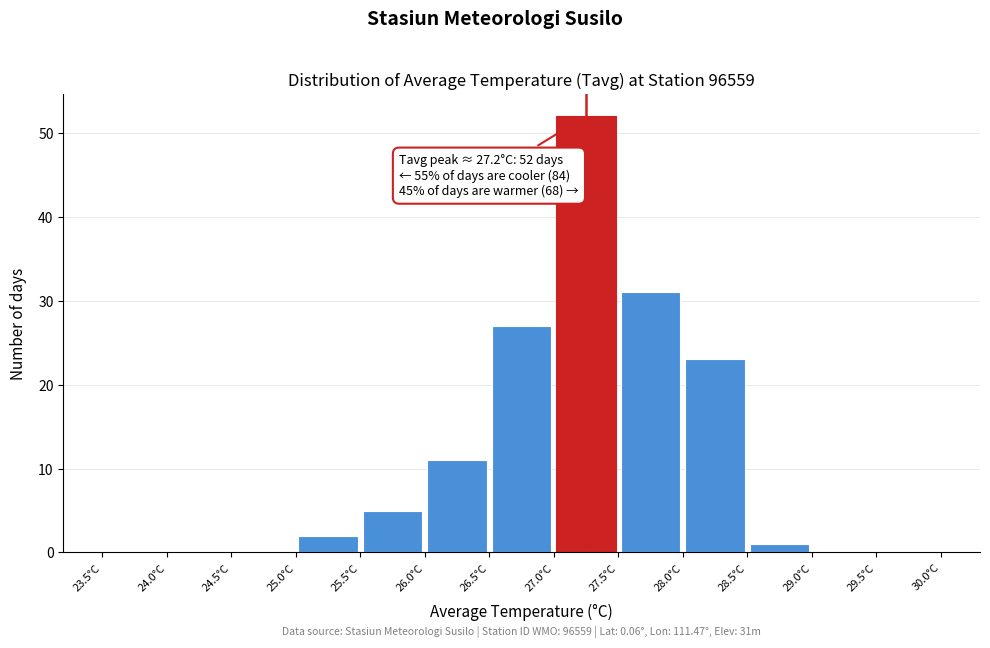

Which range on the x-axis has the tallest bar?

27.0 to 27.5